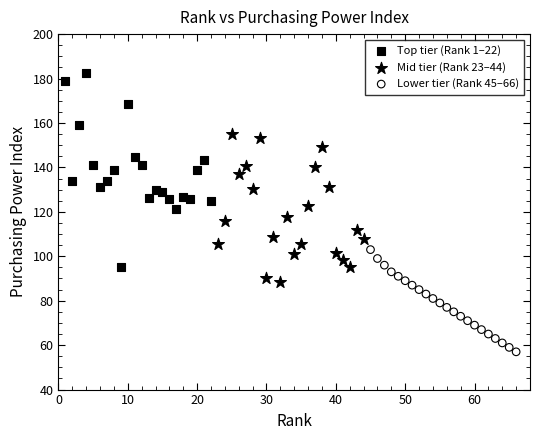

Which series has the widest spread of Y values?

Top tier (Rank 1–22)